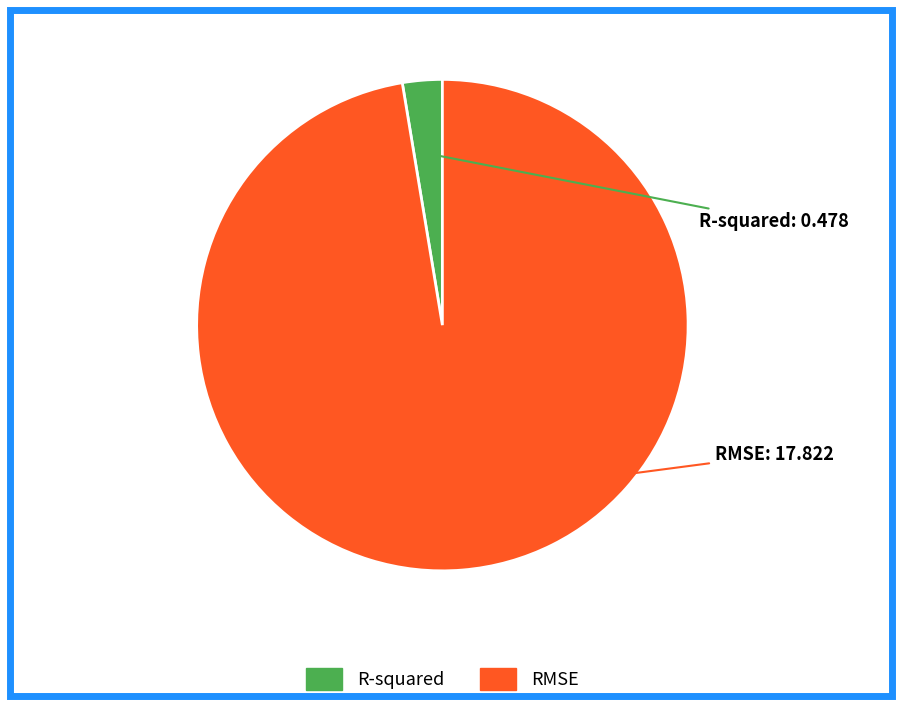

Which slice is the smallest?

R-squared